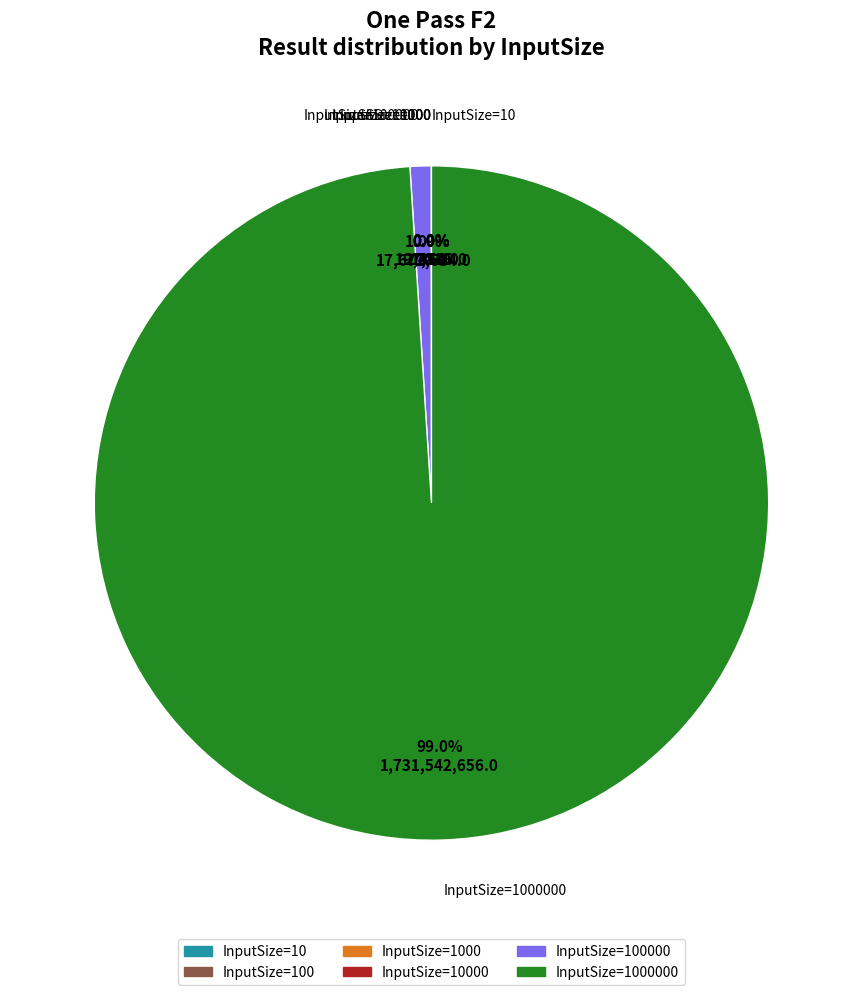

Does any single category account for the majority?

Yes